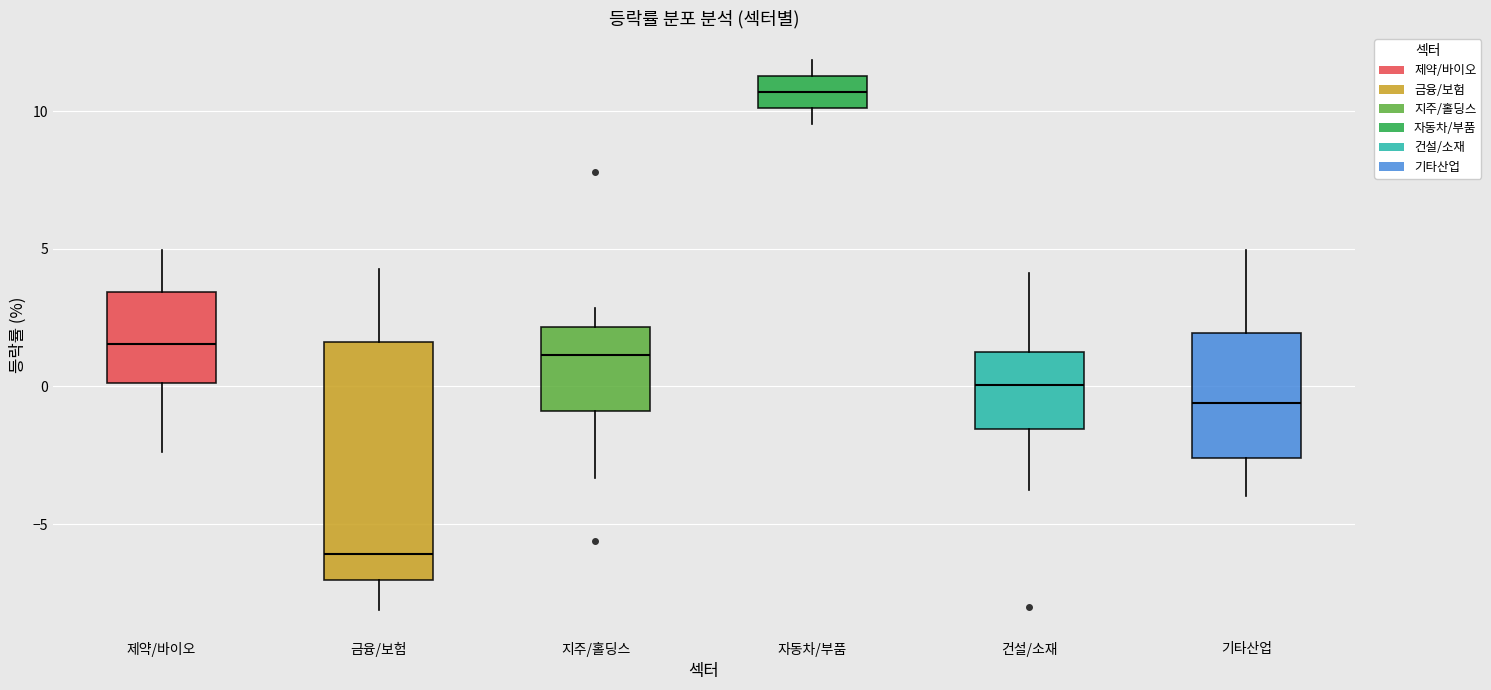

Reading left to right, transcribe this box plot: for each box, give where its median line is, the range the box spans, and where its two whiskers end, as read against the y-axis. The values are not printed on the chart, so give them approximately, as read against the axis.

제약/바이오: median 1.5, box 0.0 to 3.5, whiskers -2.5 to 5.0
금융/보험: median -6.0, box -7.0 to 1.5, whiskers -8.0 to 4.5
지주/홀딩스: median 1.0, box -1.0 to 2.0, whiskers -3.5 to 3.0
자동차/부품: median 10.5, box 10.0 to 11.5, whiskers 9.5 to 12.0
건설/소재: median 0.0, box -1.5 to 1.0, whiskers -4.0 to 4.0
기타산업: median -0.5, box -2.5 to 2.0, whiskers -4.0 to 5.0